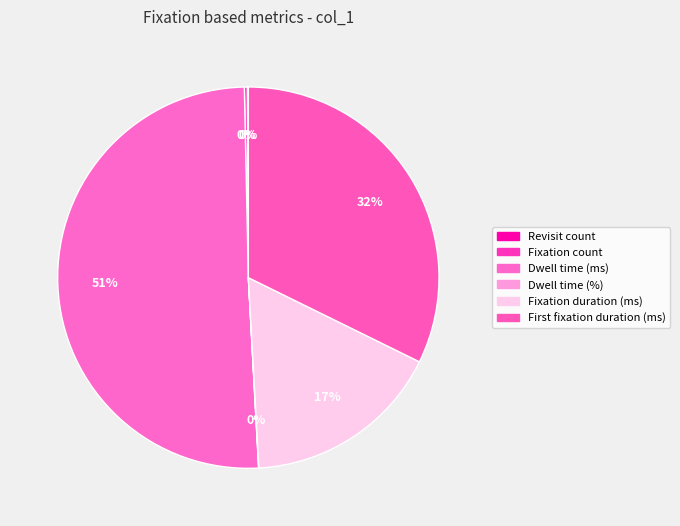

How many segments does this pie chart have?

6